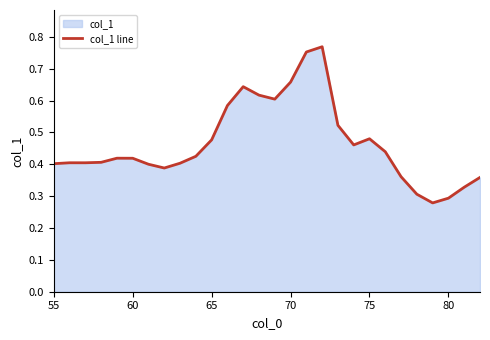

How many lines are shown in the chart?

1